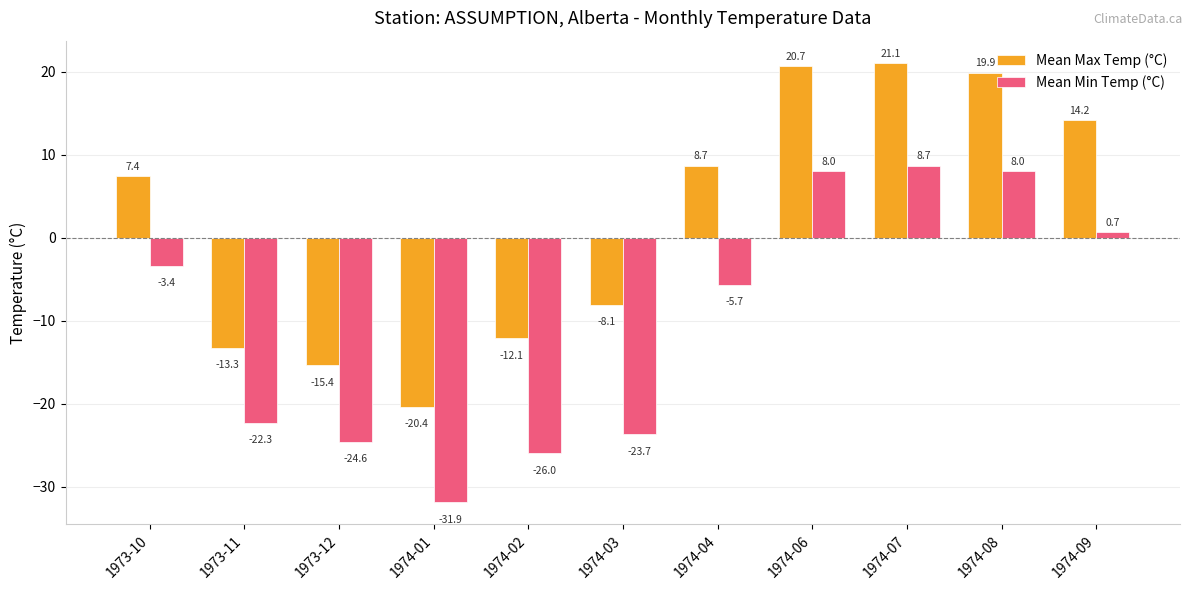

What is the minimum value for Mean Max Temp (°C)?

-20.4